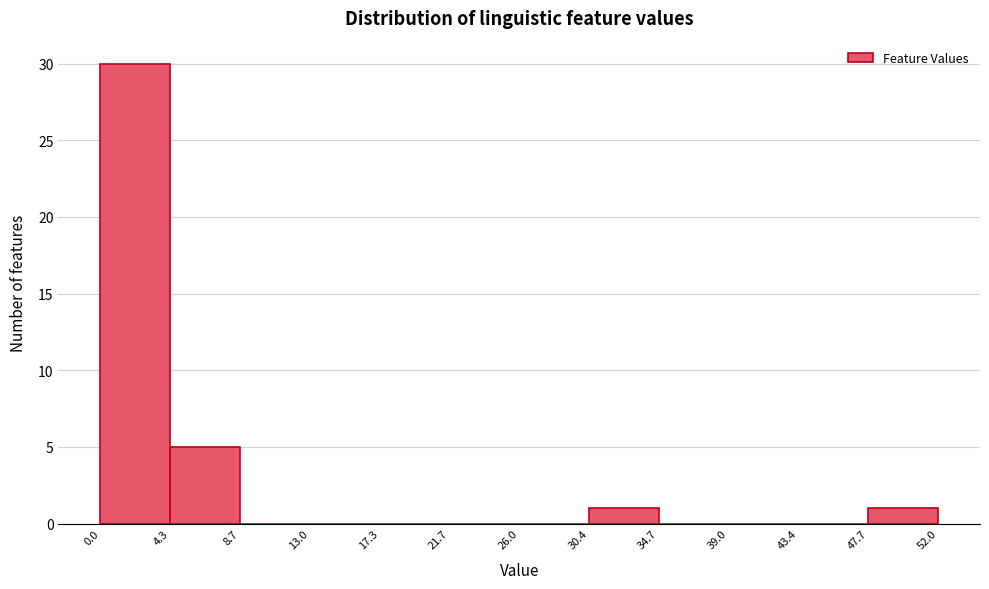

Over which range of the x-axis is the bar tallest?

0.0 to 4.3